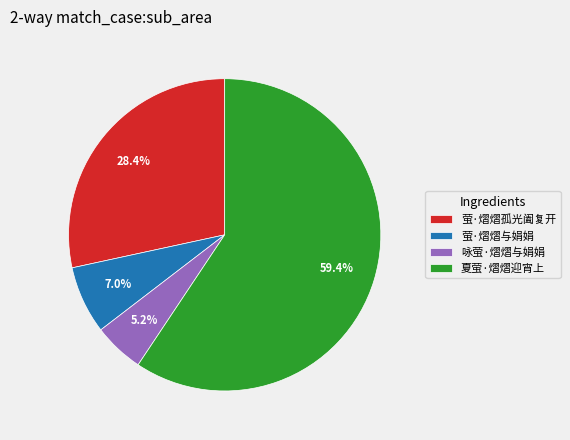

Which has a higher value, 夏萤·熠熠迎宵上 or 萤·熠熠与娟娟?

夏萤·熠熠迎宵上